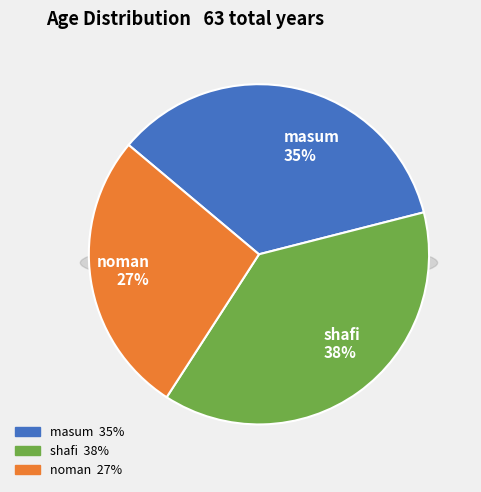

The shafi slice represents 46% of the pie. True or false?

False